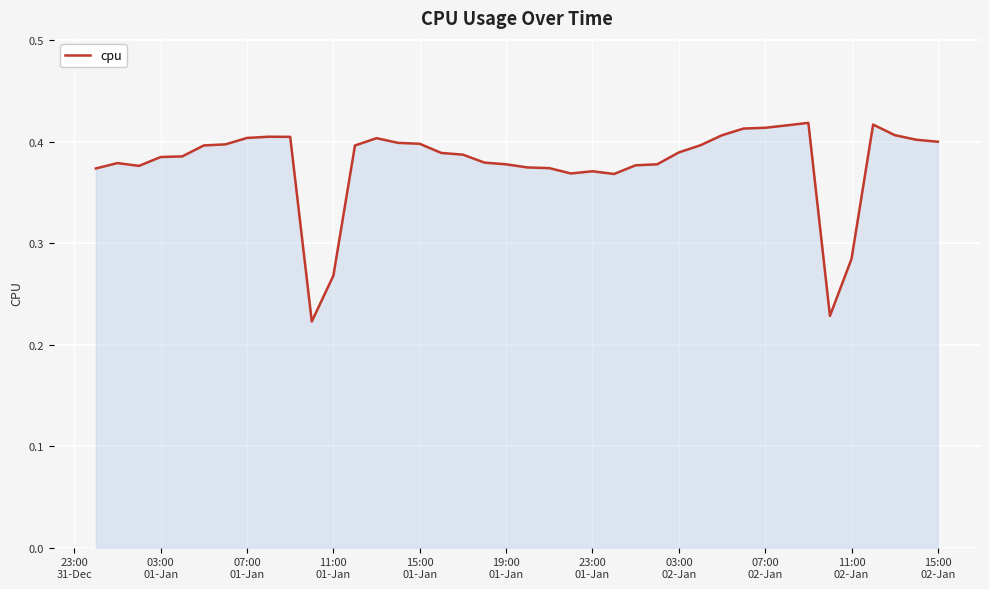

Reading right to left, transcribe all the data shown in this chart.

0.4	0.4	0.4	0.4	0.3	0.2	0.4	0.4	0.4	0.4	0.4	0.4	0.4	0.4	0.4	0.4	0.4	0.4	0.4	0.4	0.4	0.4	0.4	0.4	0.4	0.4	0.4	0.4	0.3	0.2	0.4	0.4	0.4	0.4	0.4	0.4	0.4	0.4	0.4	0.4